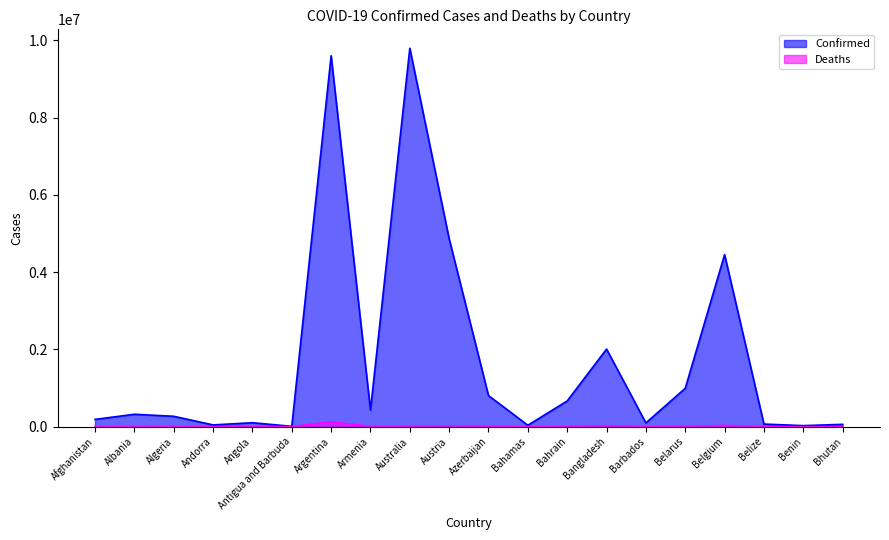

At which label is Deaths closest to 64730?

Belgium